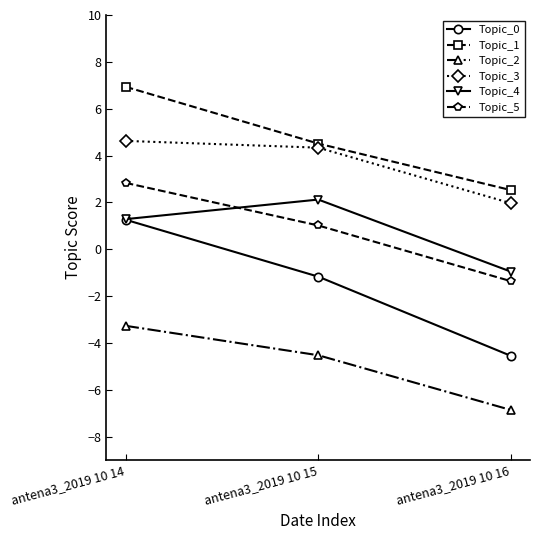

At which category is the sum across all series the highest?

antena3_2019 10 14